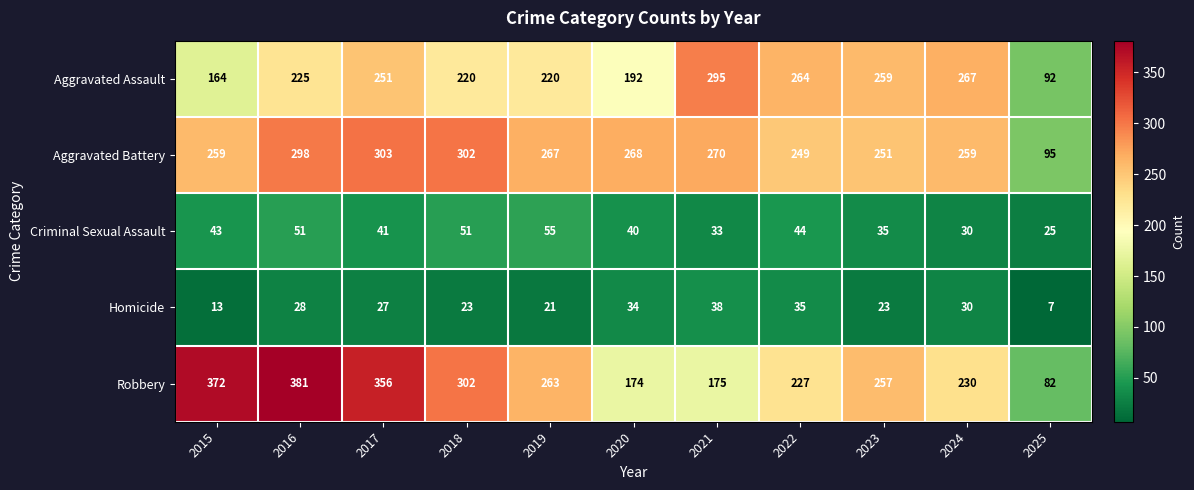

The Aggravated Battery series shows 178 at 2018. True or false?

False